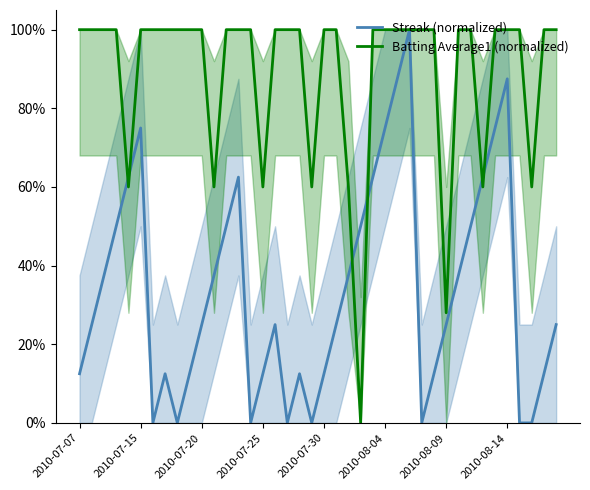

True or false: Batting Average1 (normalized) has a value of 0.6 at 37.

True